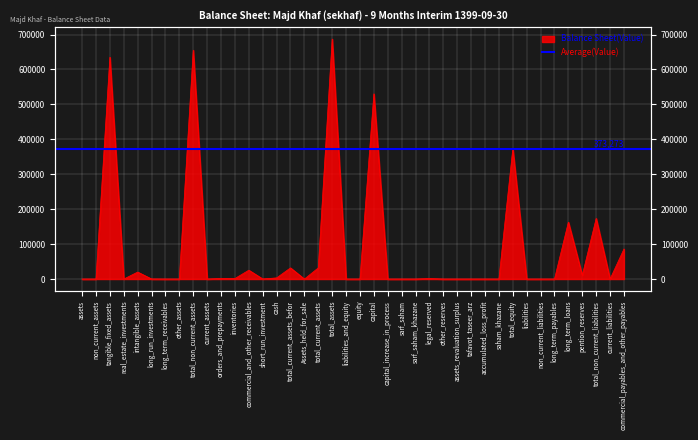

What is the label of the 34th point from the right?

long_term_receivables